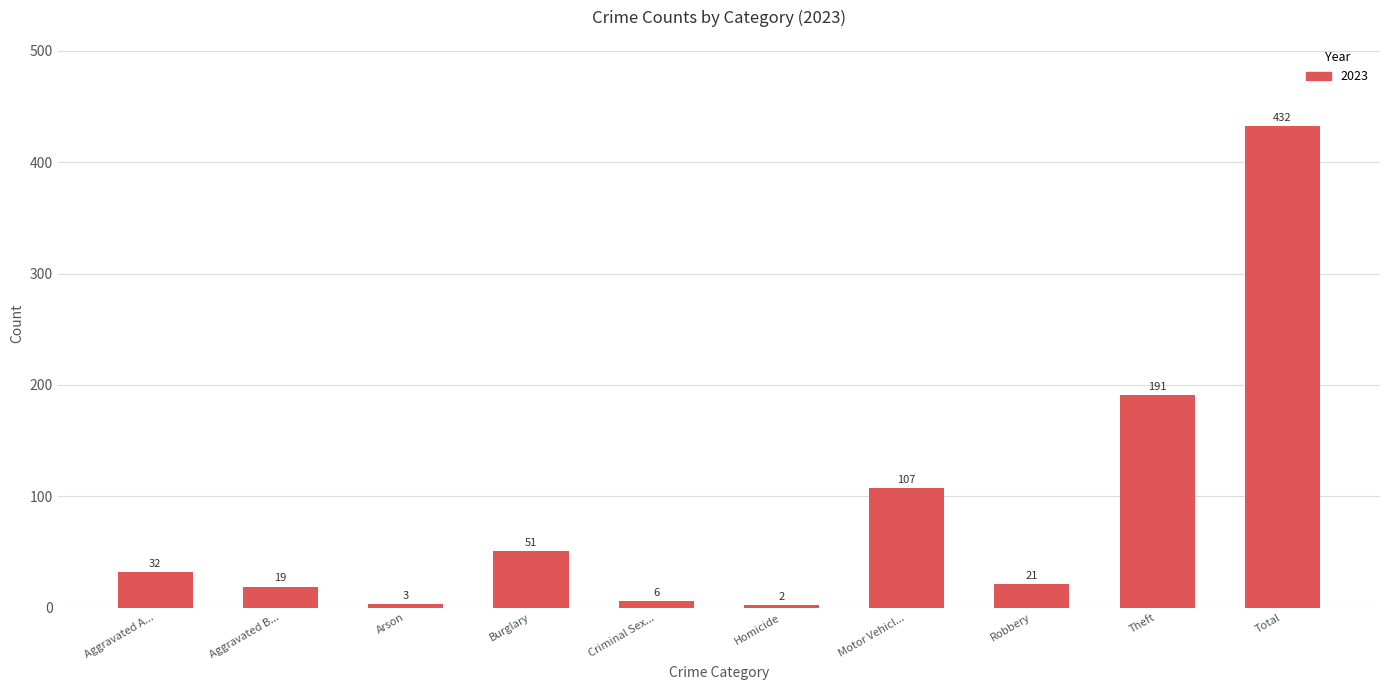

Is it true that the value at Motor Vehicl... is 107?

True